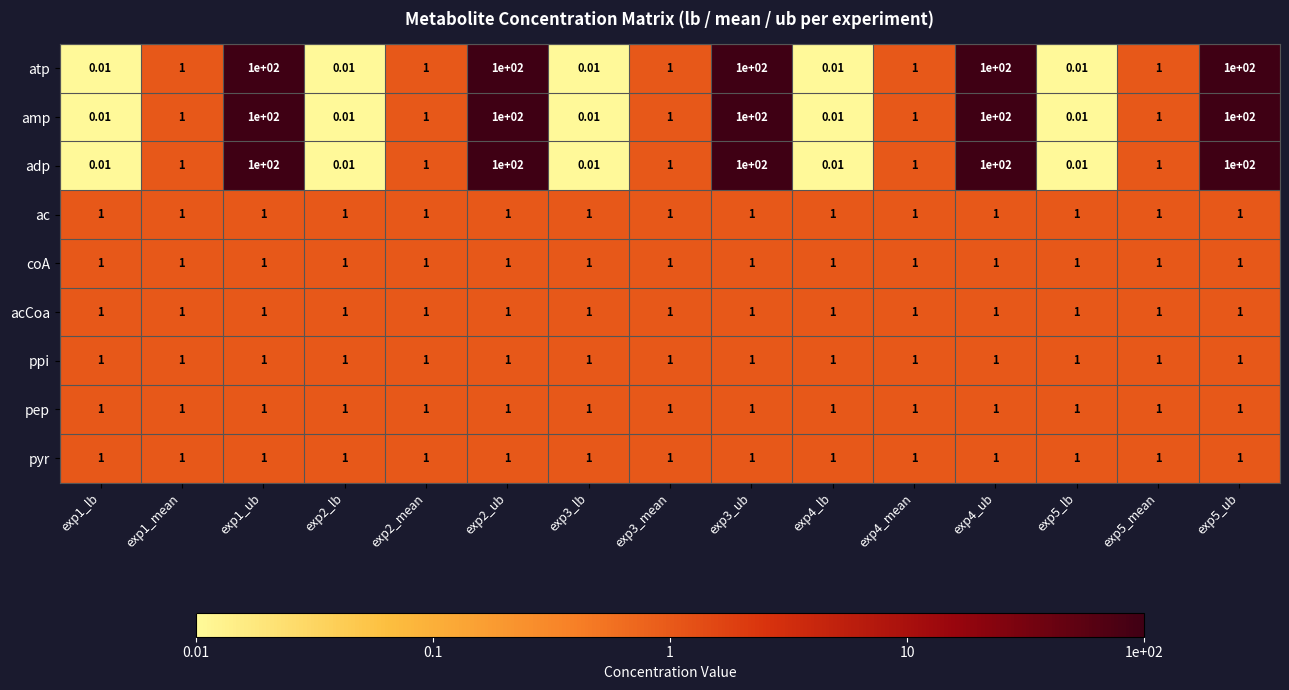

At how many categories does at least one series exceed 0?

15